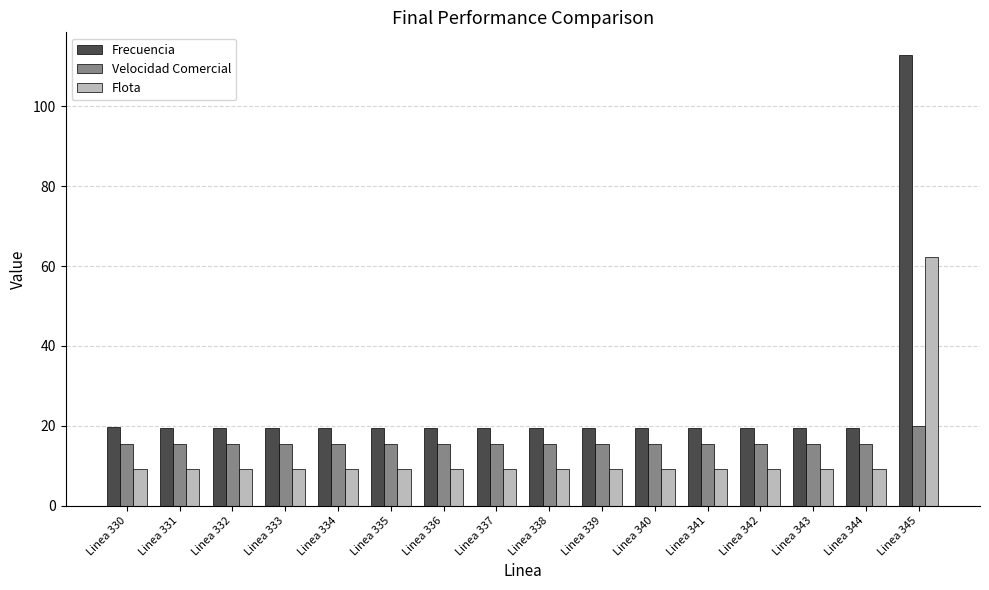

How many bars are there in total?

48